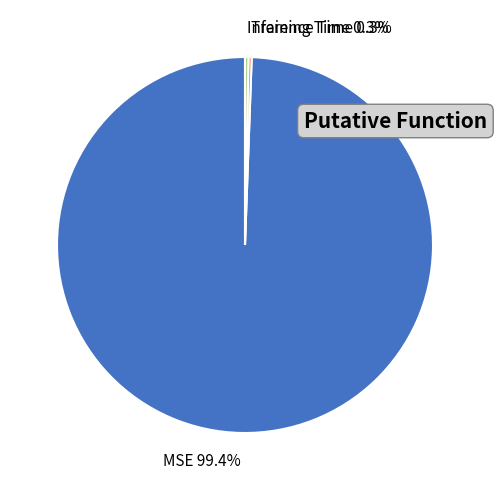

To the nearest percent, what is the average slice percentage?

33%